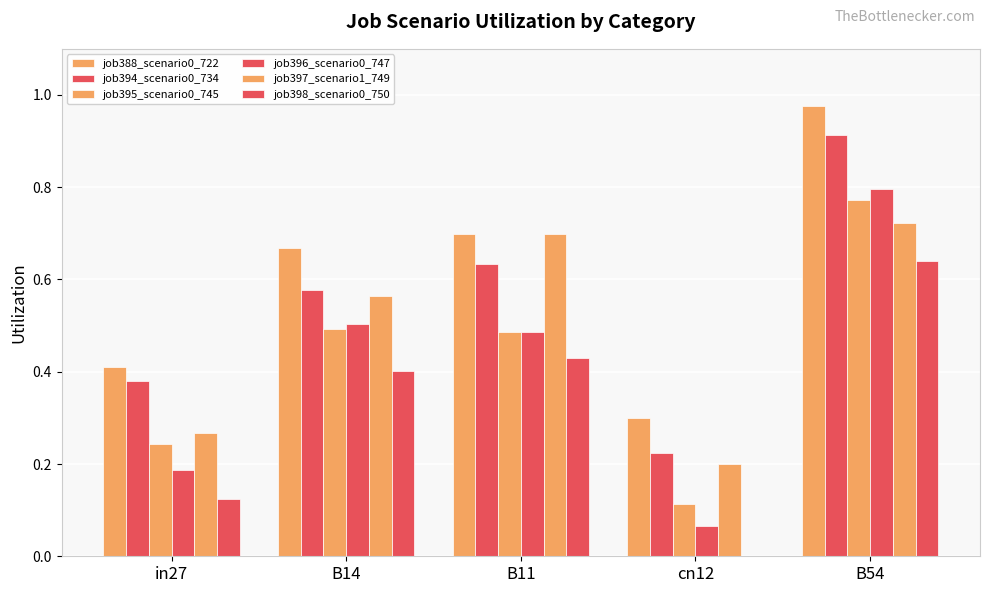

At how many categories does at least one series exceed 0?

5